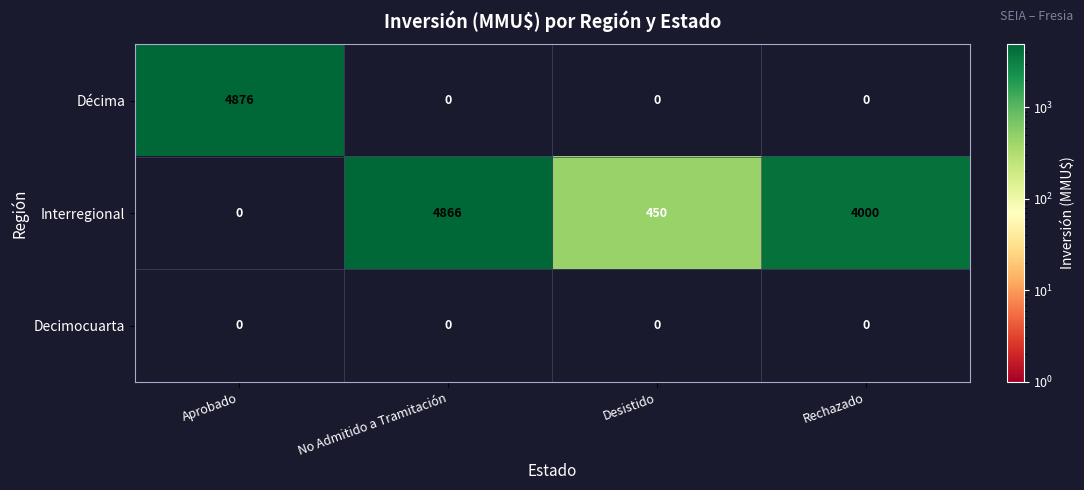

How many data points does each series have?

4